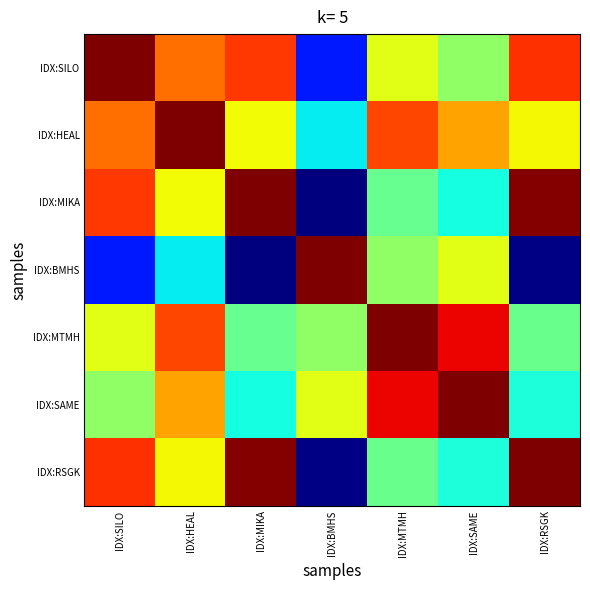

Reading right to left, what are all the values shown in this chart?

IDX:SILO: IDX:RSGK=0.9	IDX:SAME=0.5	IDX:MTMH=0.6	IDX:BMHS=0.1	IDX:MIKA=0.9	IDX:HEAL=0.8	IDX:SILO=1.0
IDX:HEAL: IDX:RSGK=0.6	IDX:SAME=0.7	IDX:MTMH=0.8	IDX:BMHS=0.4	IDX:MIKA=0.6	IDX:HEAL=1.0	IDX:SILO=0.8
IDX:MIKA: IDX:RSGK=1.0	IDX:SAME=0.4	IDX:MTMH=0.5	IDX:BMHS=0.0	IDX:MIKA=1.0	IDX:HEAL=0.6	IDX:SILO=0.9
IDX:BMHS: IDX:RSGK=0.0	IDX:SAME=0.6	IDX:MTMH=0.5	IDX:BMHS=1.0	IDX:MIKA=0.0	IDX:HEAL=0.4	IDX:SILO=0.1
IDX:MTMH: IDX:RSGK=0.5	IDX:SAME=0.9	IDX:MTMH=1.0	IDX:BMHS=0.5	IDX:MIKA=0.5	IDX:HEAL=0.8	IDX:SILO=0.6
IDX:SAME: IDX:RSGK=0.4	IDX:SAME=1.0	IDX:MTMH=0.9	IDX:BMHS=0.6	IDX:MIKA=0.4	IDX:HEAL=0.7	IDX:SILO=0.5
IDX:RSGK: IDX:RSGK=1.0	IDX:SAME=0.4	IDX:MTMH=0.5	IDX:BMHS=0.0	IDX:MIKA=1.0	IDX:HEAL=0.6	IDX:SILO=0.9